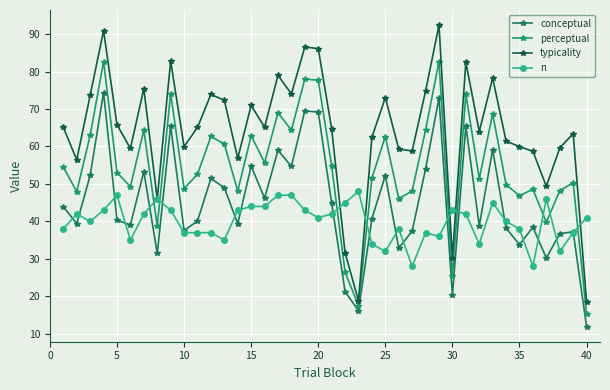

At how many categories does at least one series exceed 29?

40